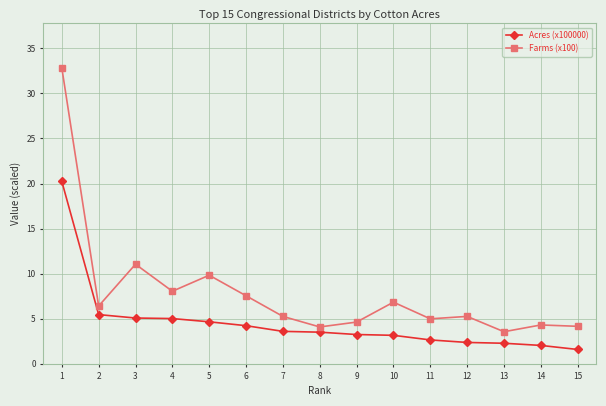

Which series has the largest range (max minus min)?

Farms (x100)